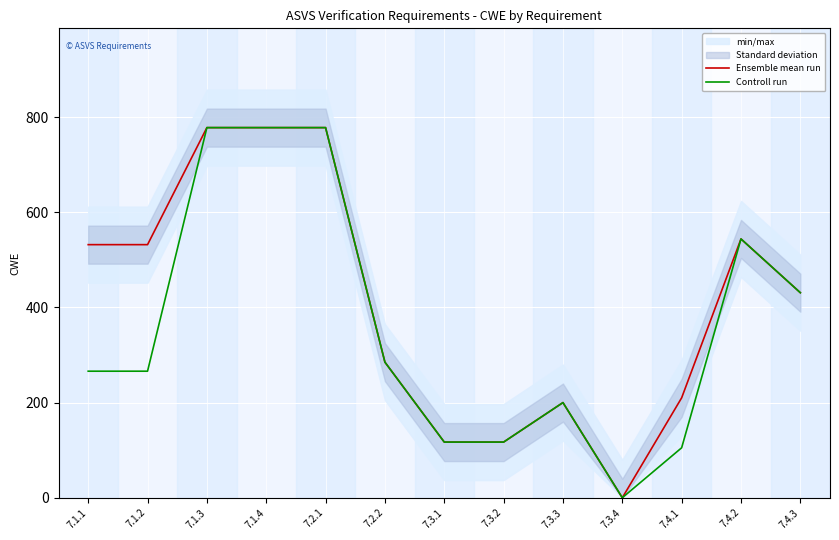

How many values in the Controll run series exceed 266?

6